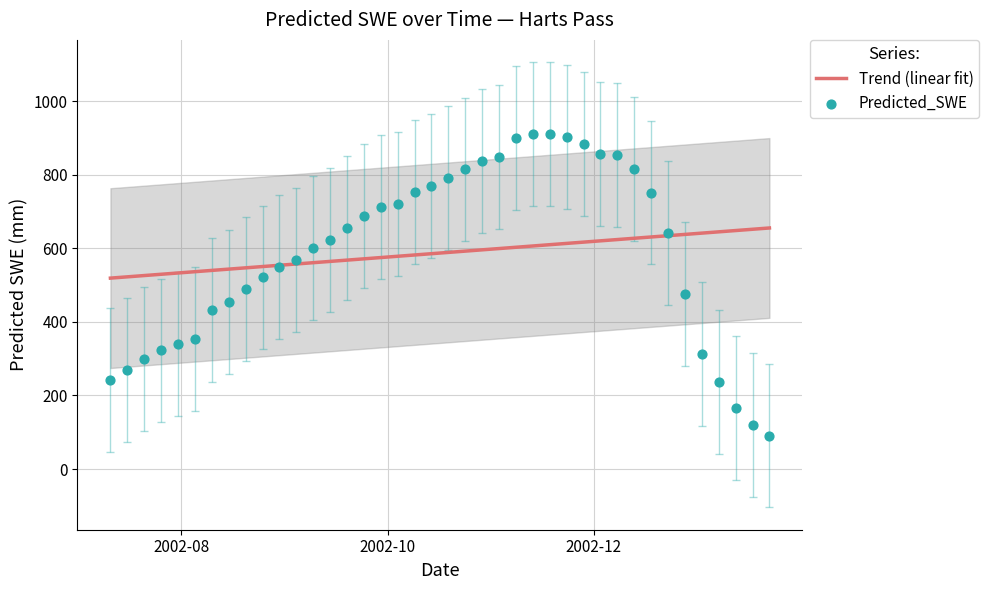

What are all the series names shown in the legend?

Trend (linear fit), Predicted_SWE